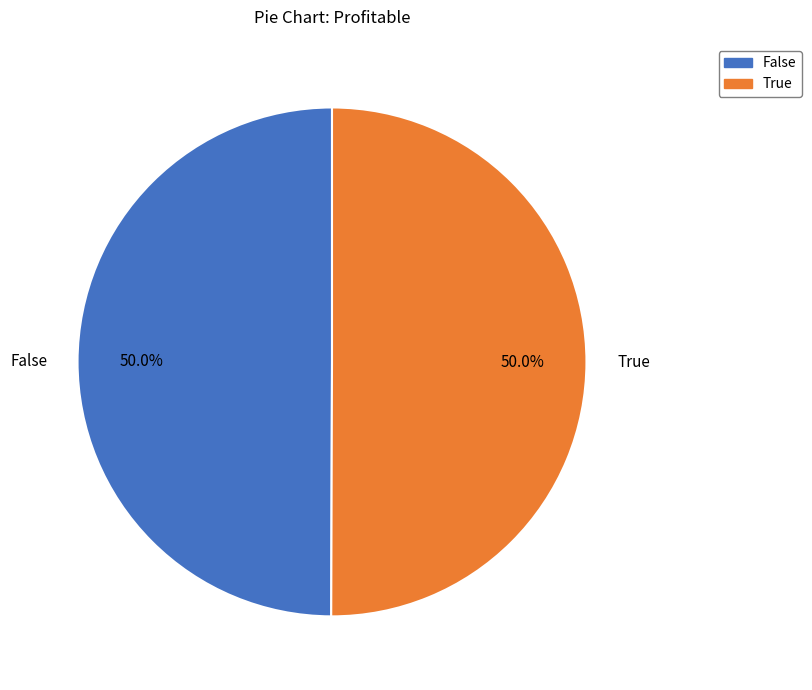

What is the total percentage of False and True?

100.0%